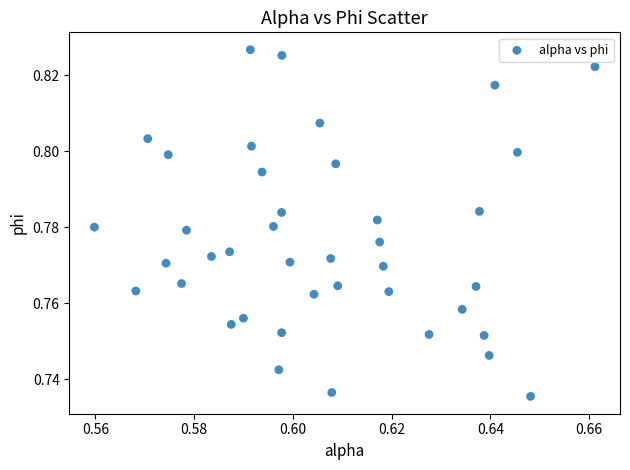

Count the number of points in this scatter plot.

40